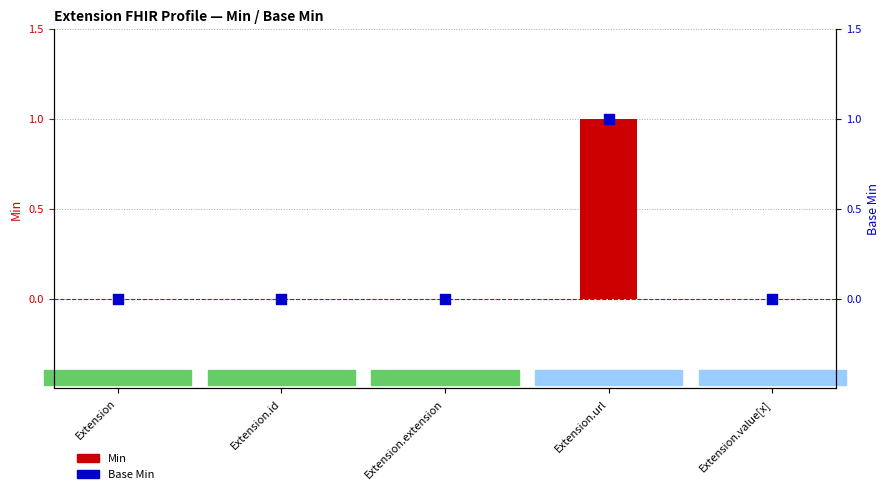

Is the value of Min at Extension.id greater than the value of Base Min at Extension.id?

No